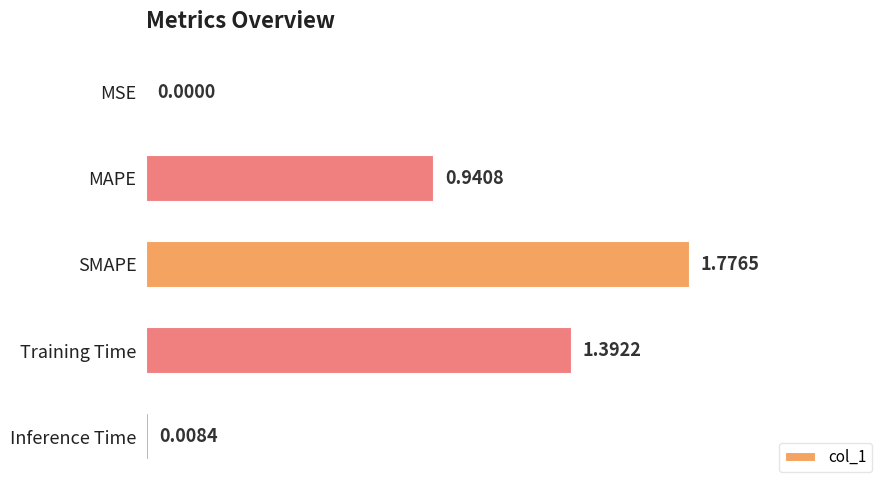

What is the change in value from MAPE to SMAPE?

+0.8